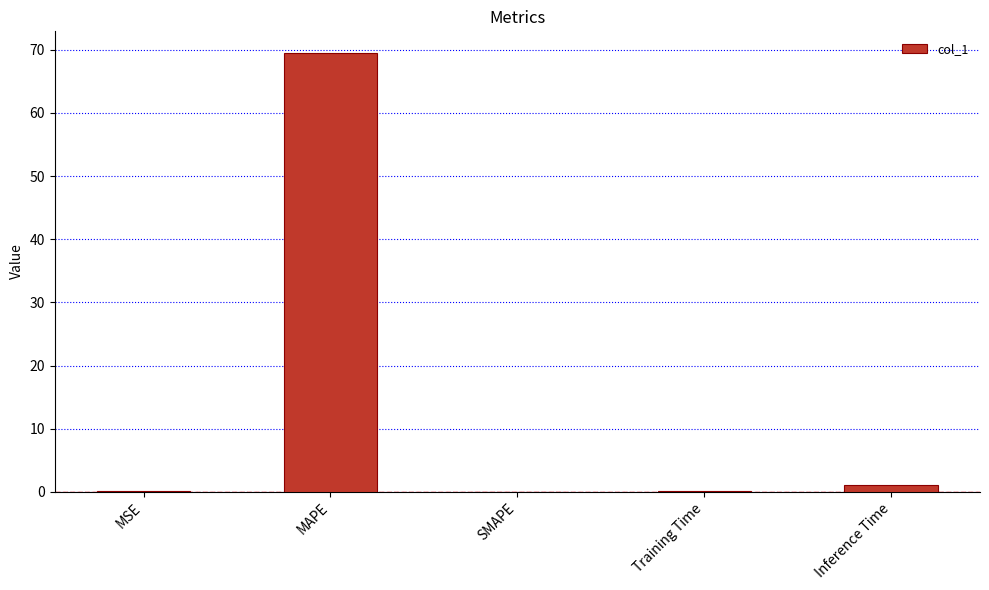

What is the approximate value at MAPE?

69.4